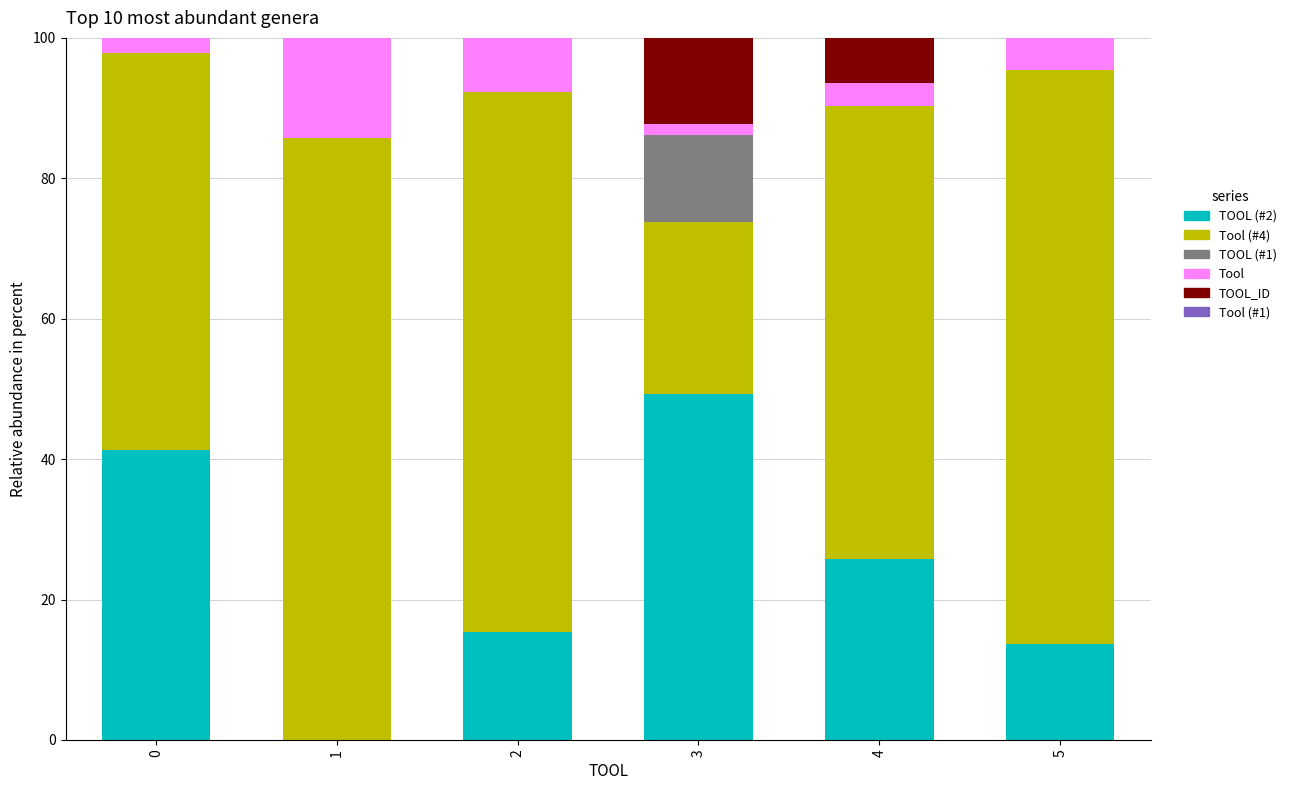

What is the total value across all series at 4?

100.0